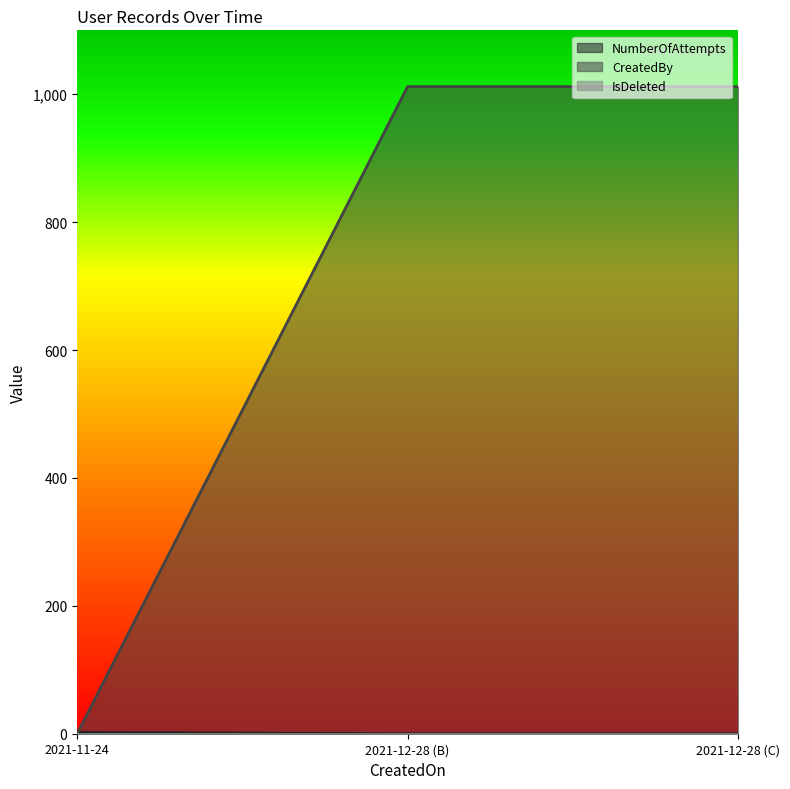

The value of NumberOfAttempts at 2021-11-24 is 2. True or false?

True